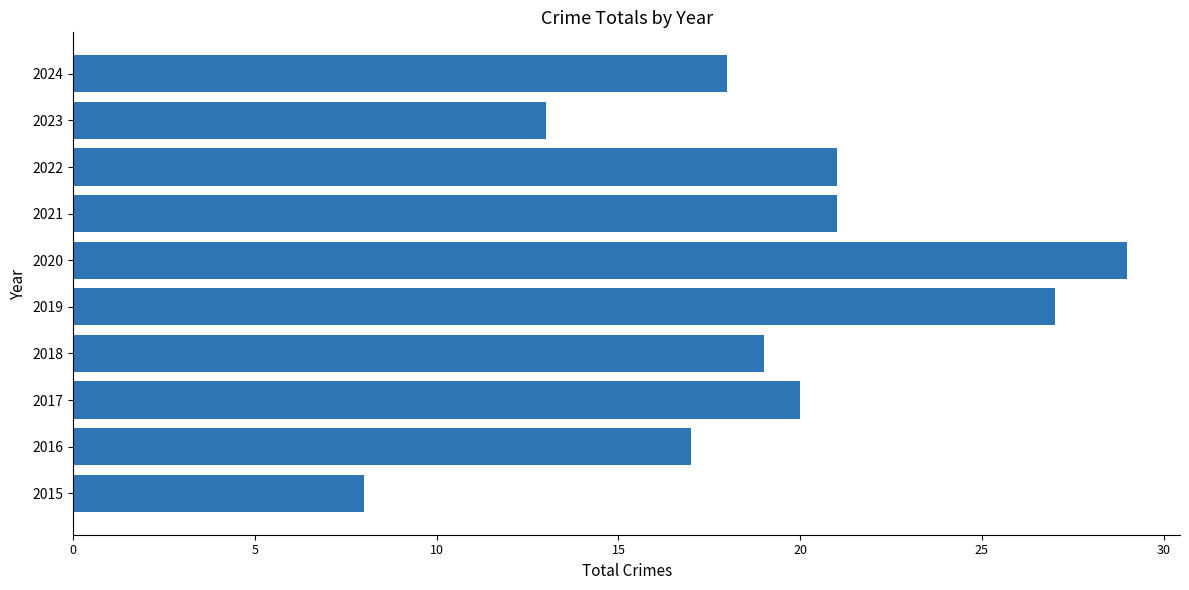

Are the bars horizontal?

Yes